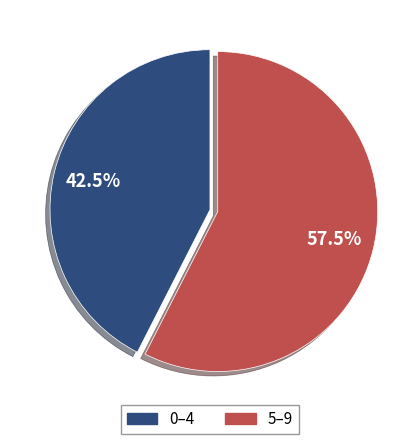

To the nearest percent, what is the average slice percentage?

50%